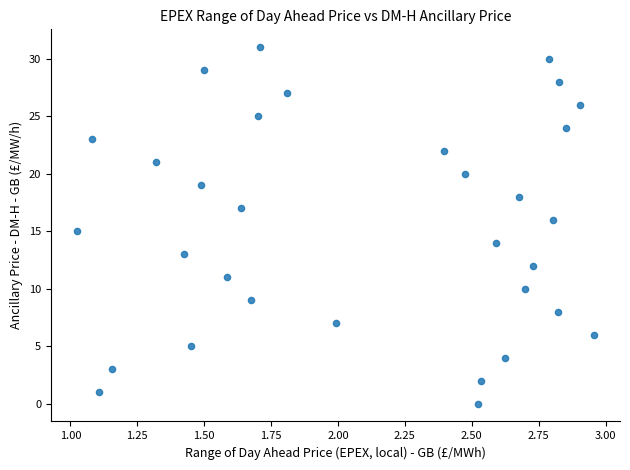

What is the range of Y values (max minus min)?

31